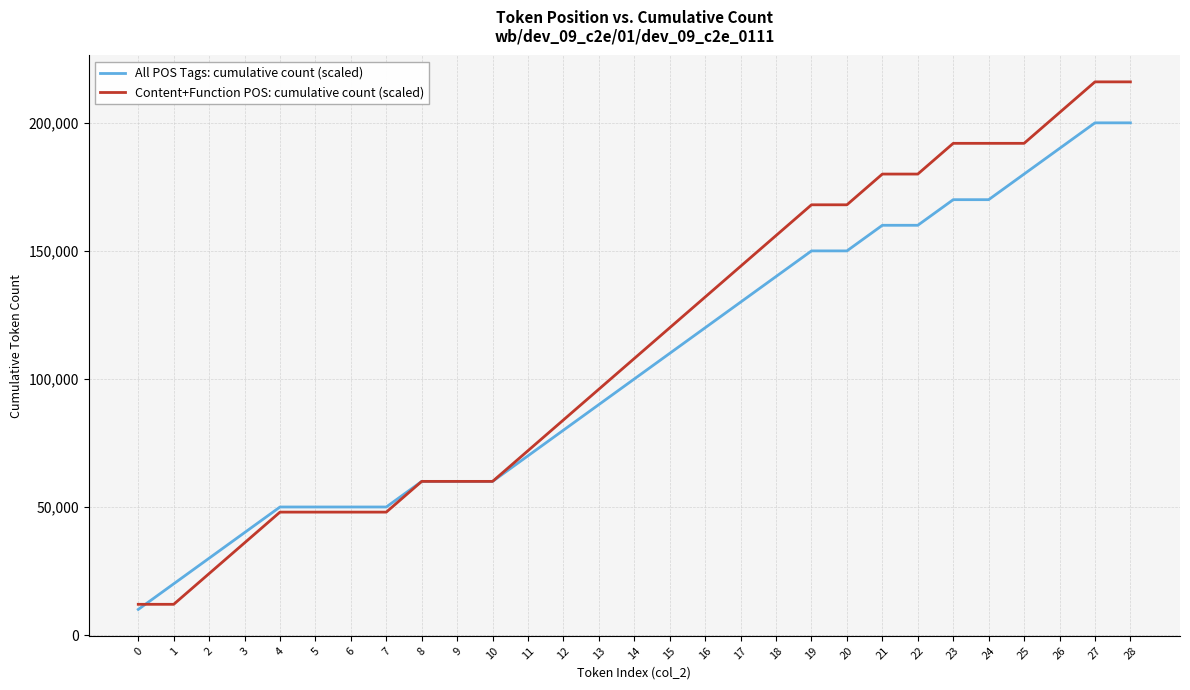

What is the spread (max minus min) of values at 17?

14000